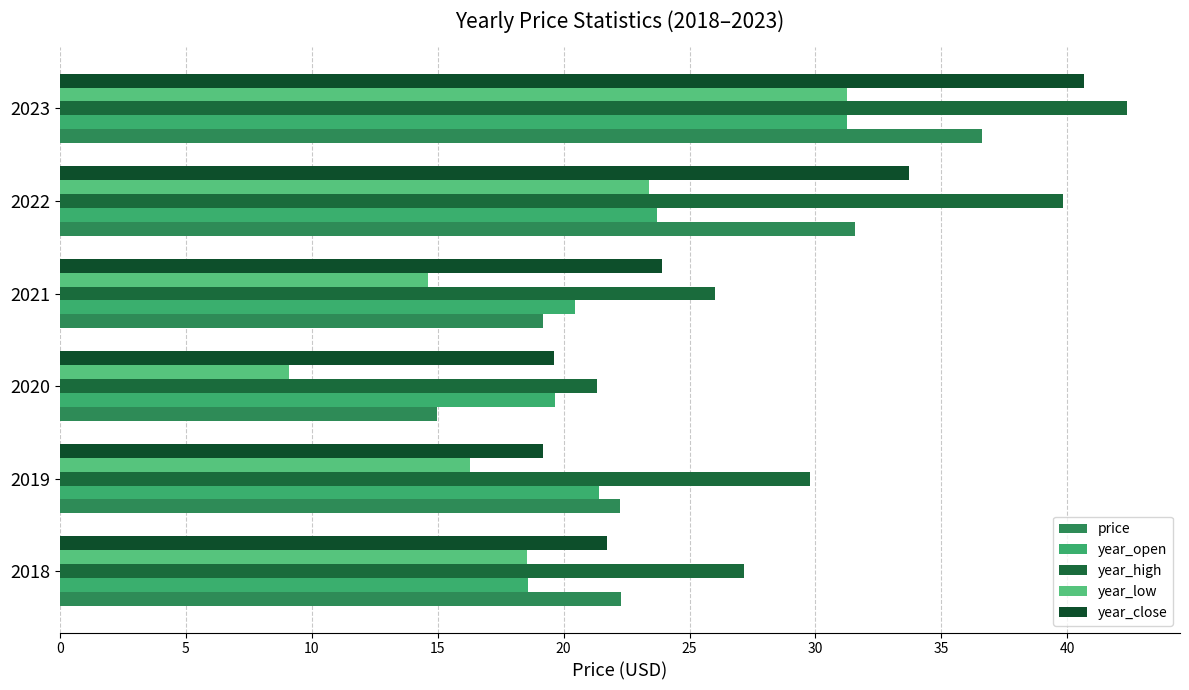

How many data points in year_high are less than 29?

3